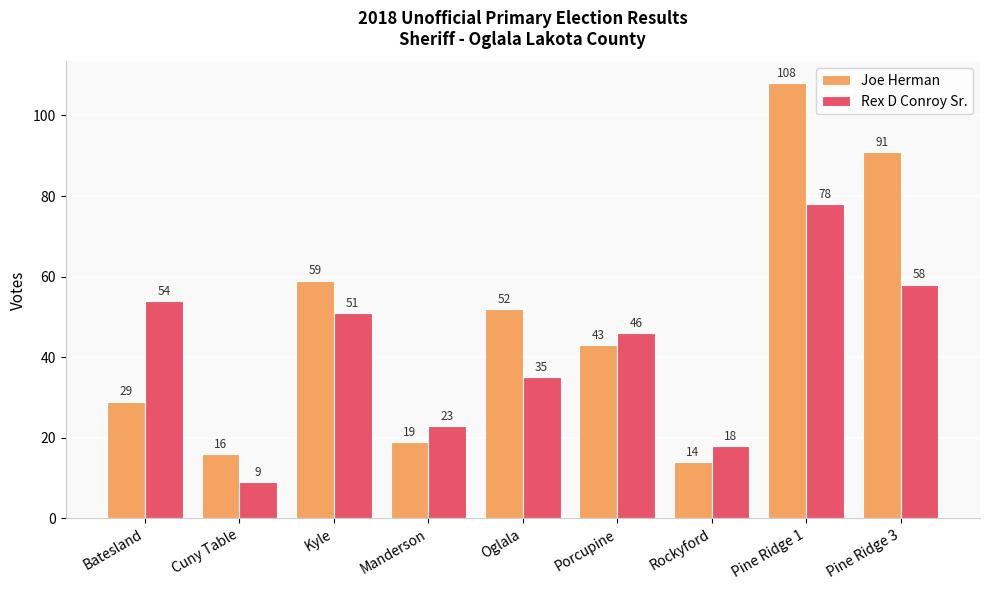

At which label does Joe Herman first exceed 43?

Kyle